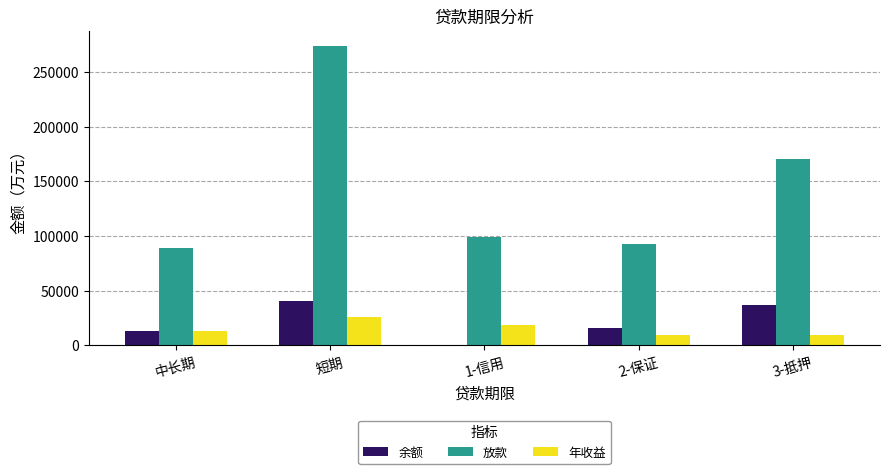

Read the 放款 value at 2-保证.

92931.6